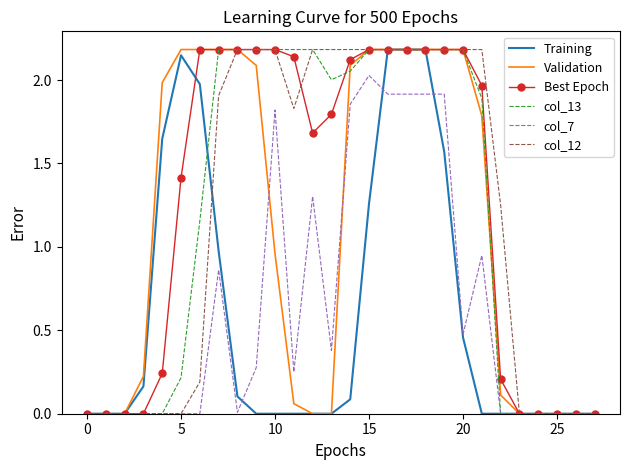

What is the maximum value for Training?

2.2